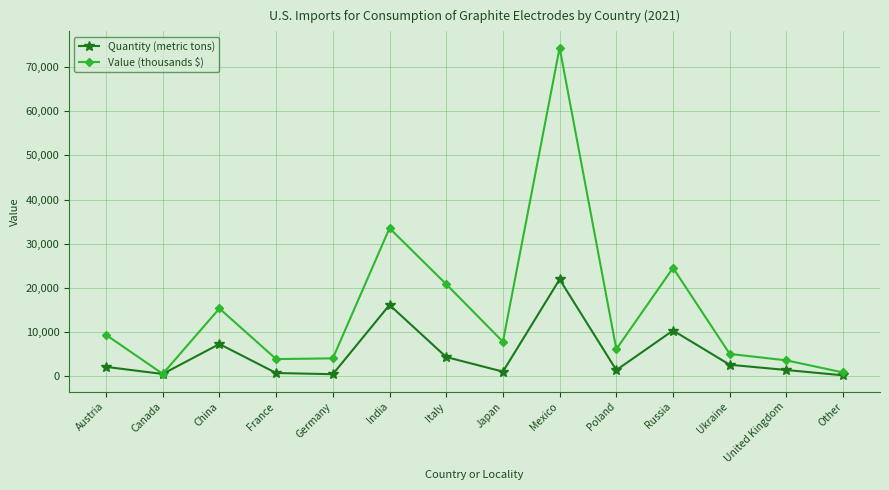

What is the label of the 14th point from the right?

Austria